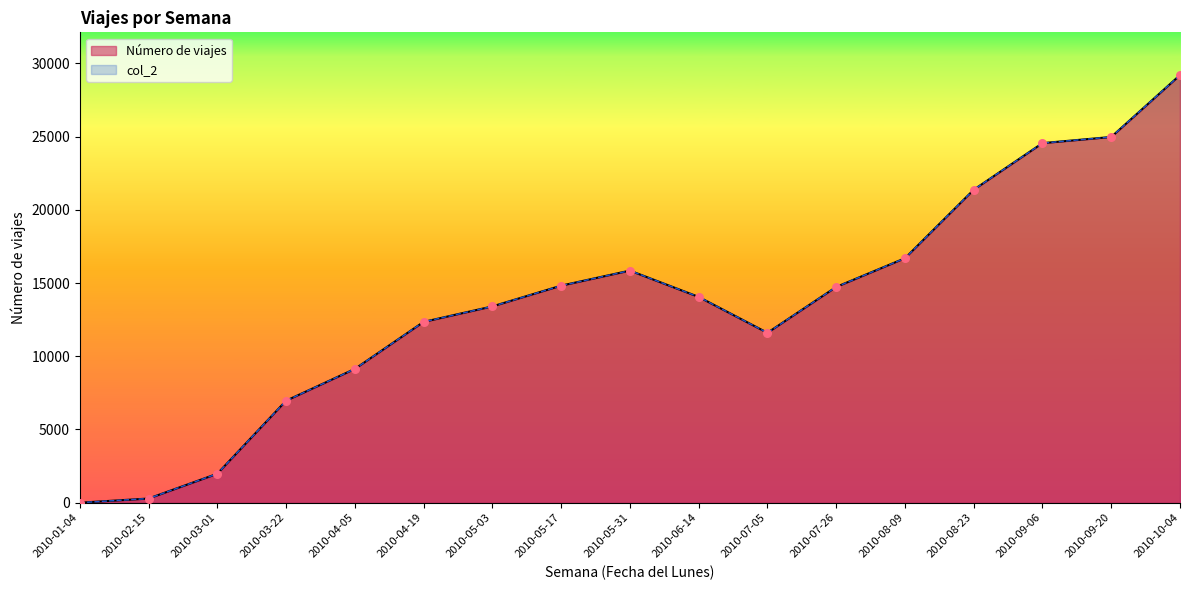

Which series reaches the maximum Y coordinate?

Número de viajes